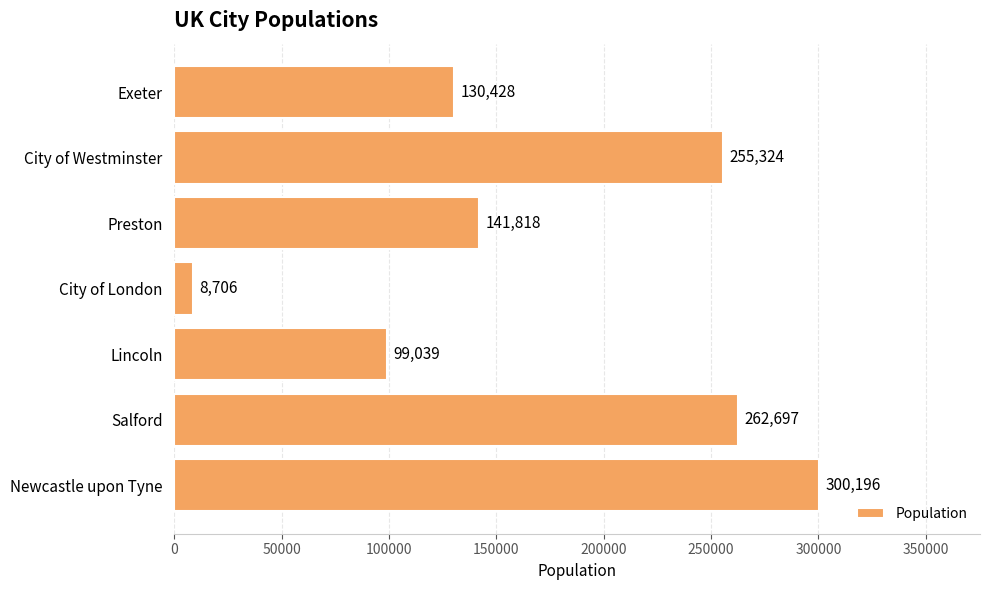

The value at Exeter is 76781. True or false?

False